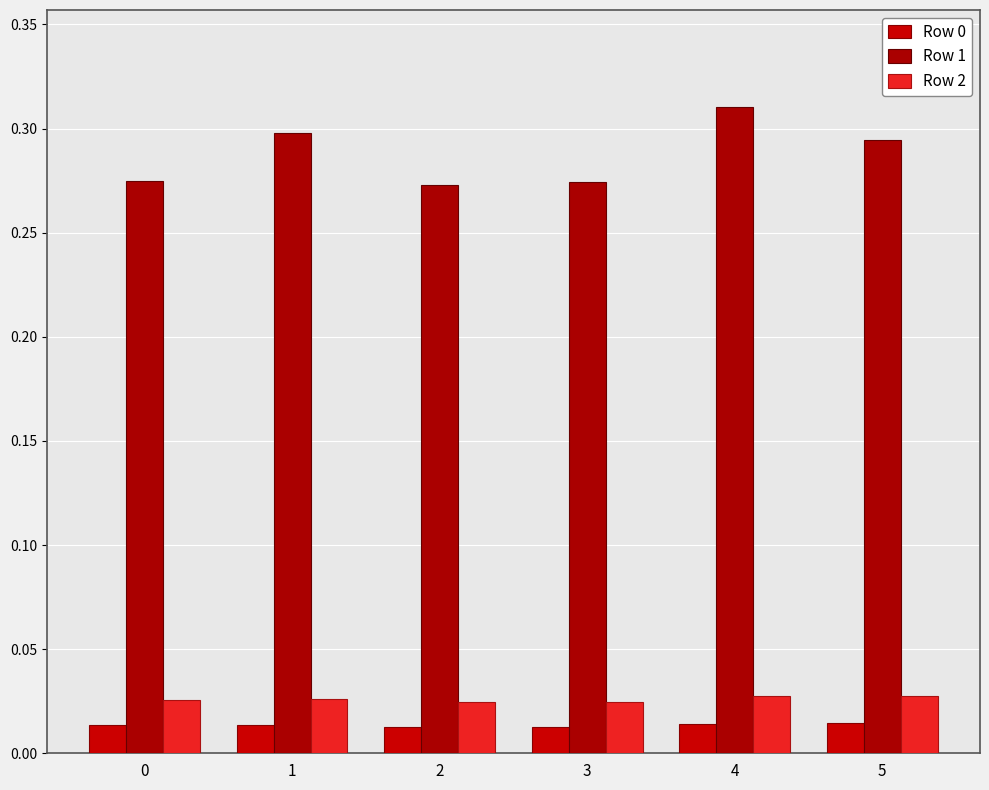

What is the sum of the Row 1 values at 2 and 4?

0.6